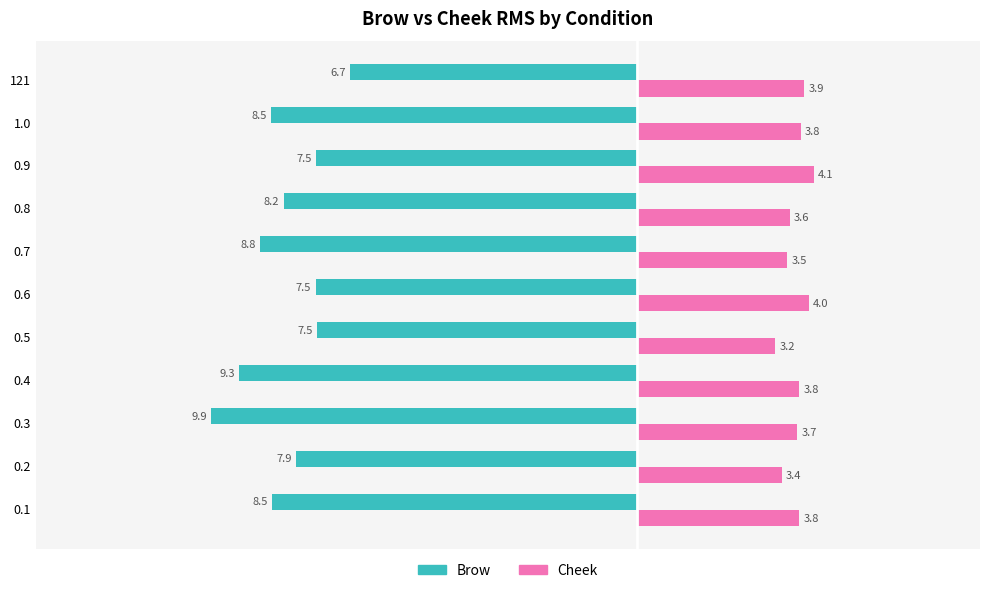

Rank the series at 0.3 from lowest to highest value.

Brow, Cheek